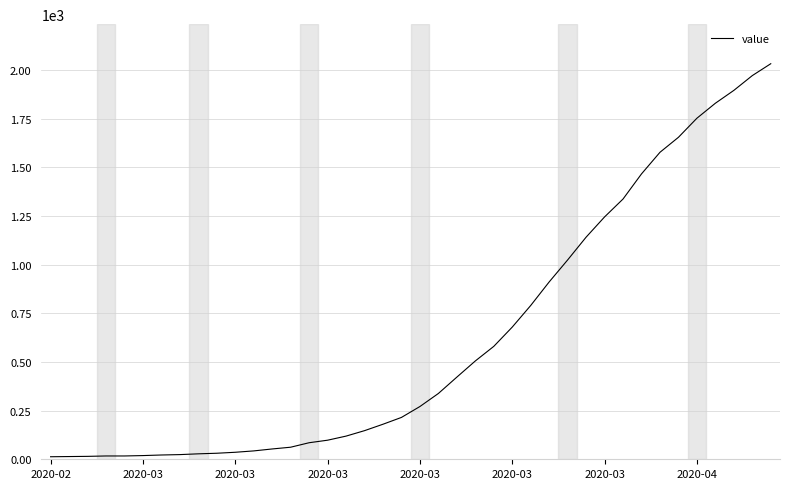

What is the smallest value displayed?

13